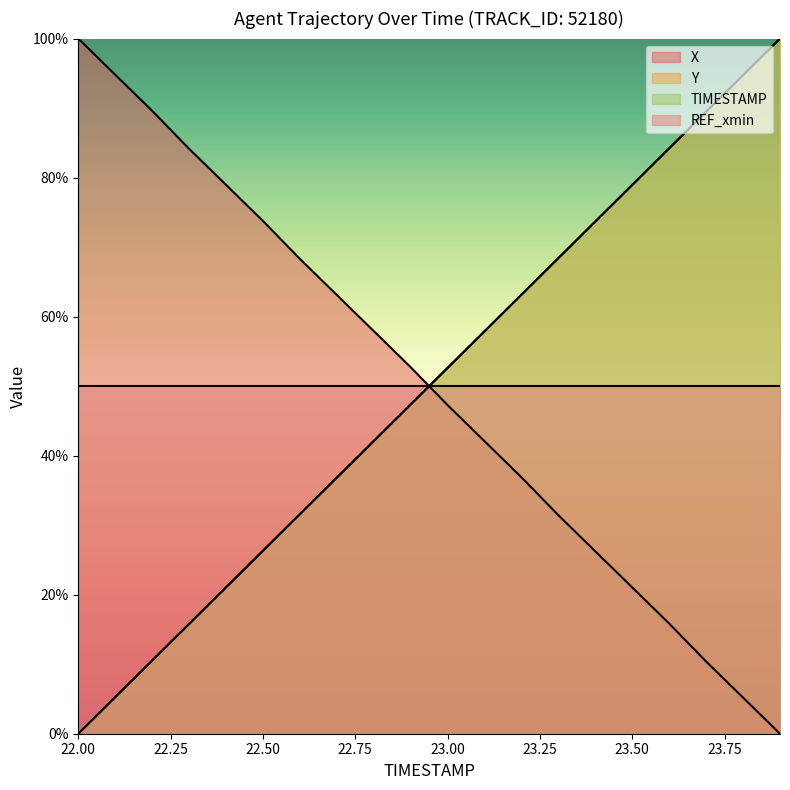

Does the chart display data point markers on the line(s)?

No